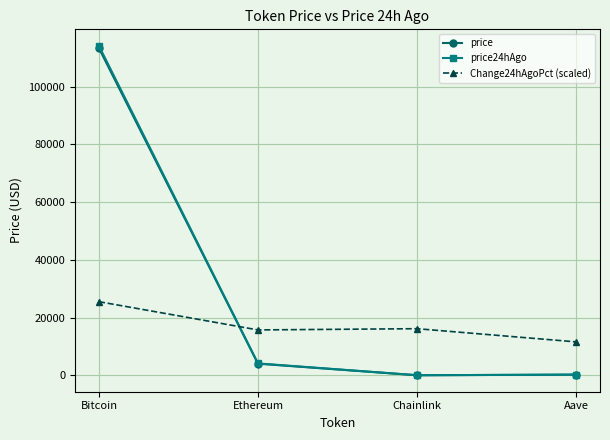

Which series changed the most between Bitcoin and Ethereum?

price24hAgo